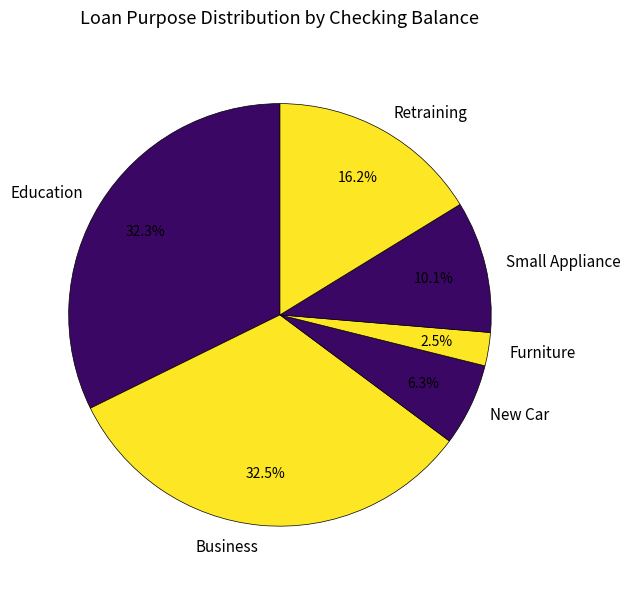

Combined, what portion of the pie is Small Appliance and Furniture?

12.6%